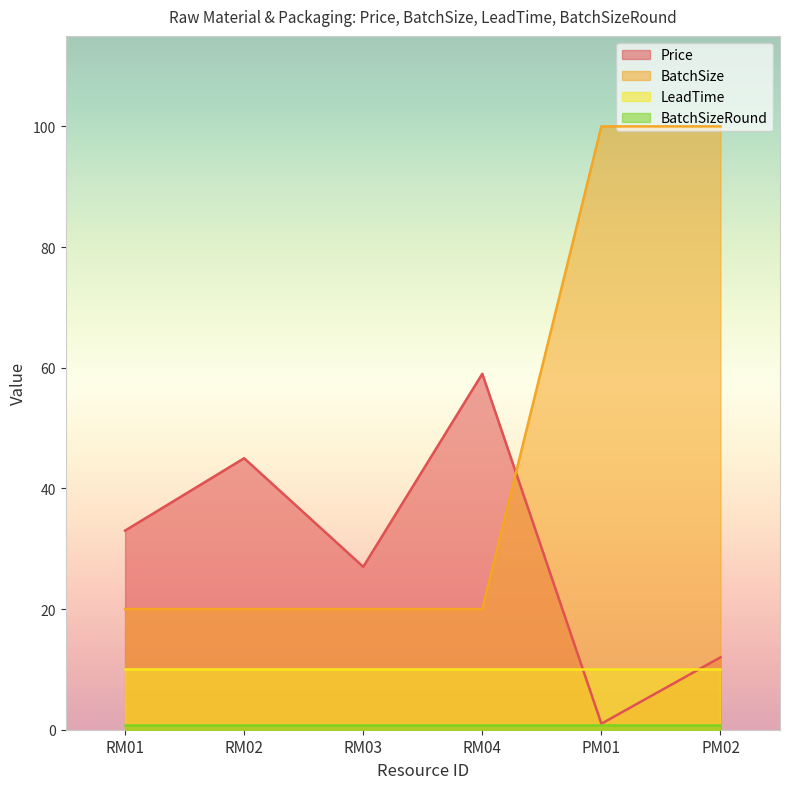

How many times do Price and BatchSize cross each other?

1